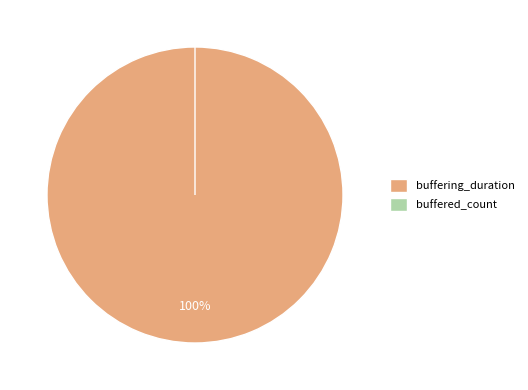

How many slices are in this pie chart?

2